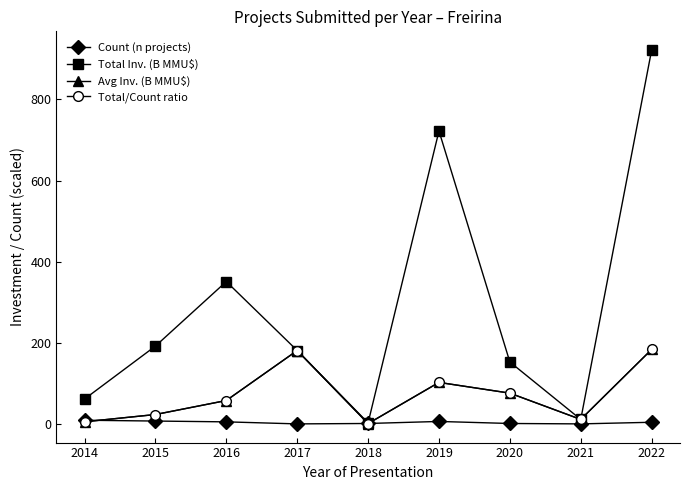

Is it true that Total/Count ratio equals 58.6 at 2016?

True